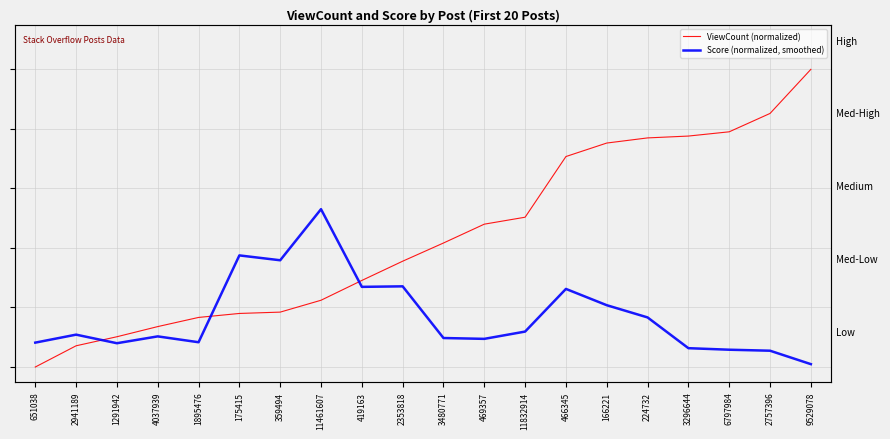

What is the difference between the second highest and minimum values in the Score (normalized, smoothed) series?

0.4